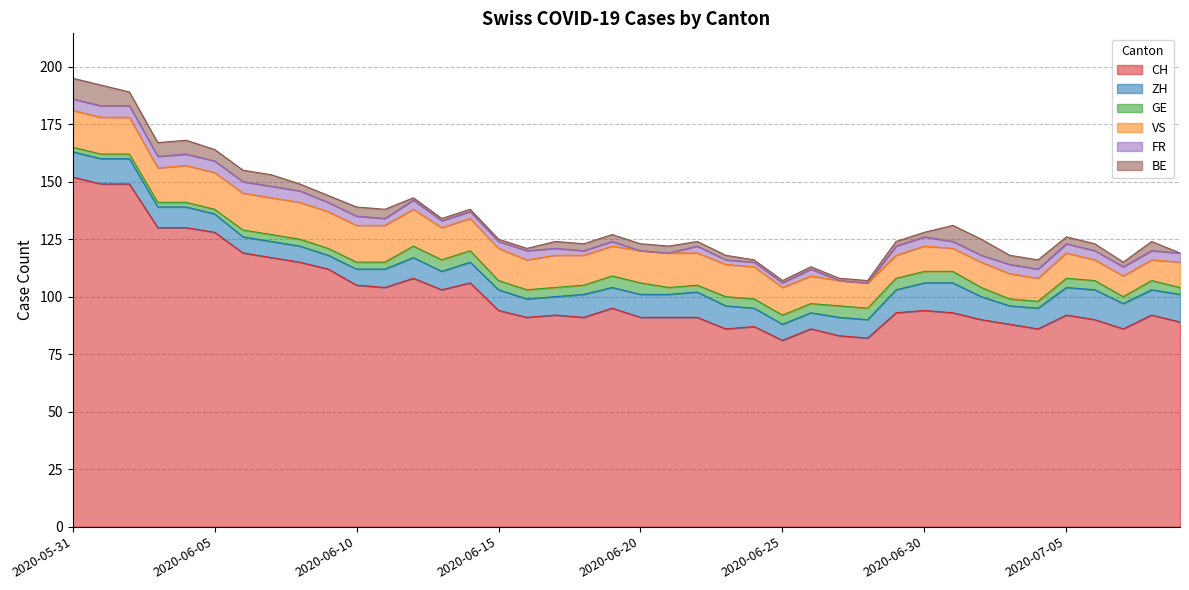

At which category does the chart reach its peak across all series?

2020-05-31